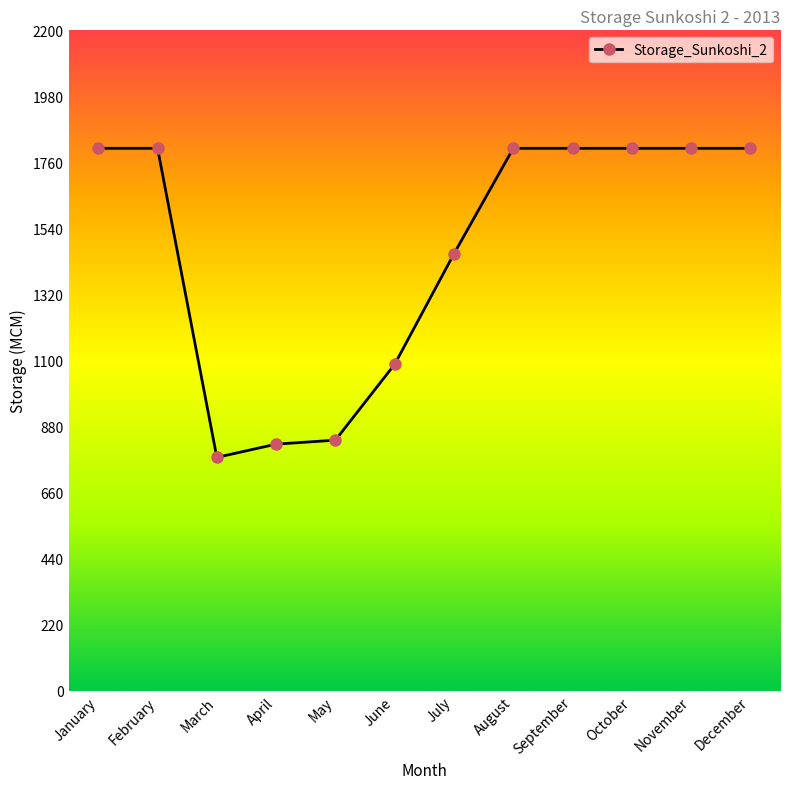

Which category has the lowest value across all series?

March